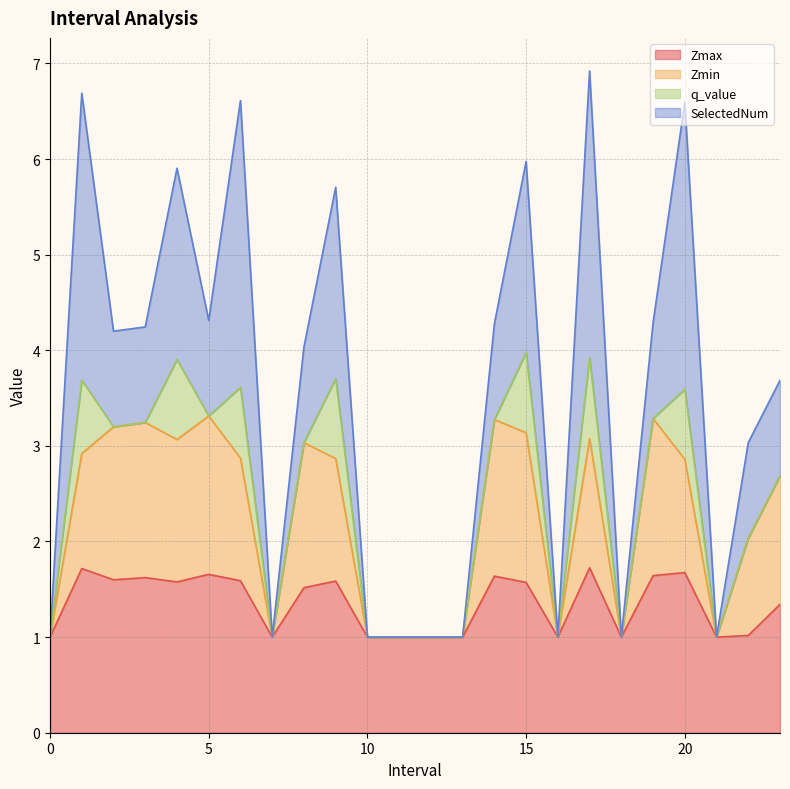

How many data points in Zmax are above 1?

15